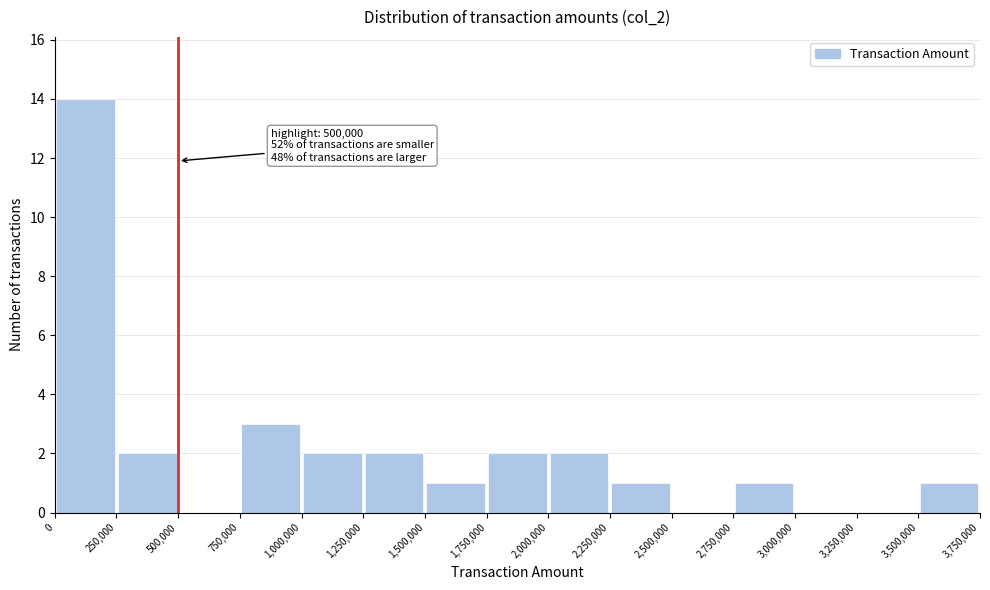

Over which range of the x-axis is the bar tallest?

0 to 250,000